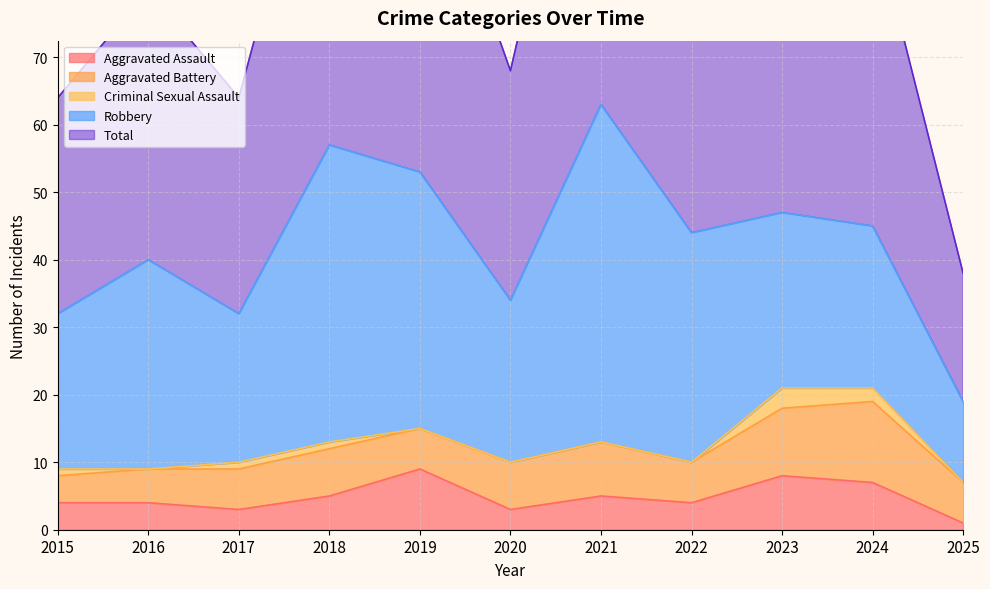

Reading left to right, extract all data points from this chart.

Aggravated Assault: 4	4	3	5	9	3	5	4	8	7	1
Aggravated Battery: 4	5	6	7	6	7	8	6	10	12	6
Criminal Sexual Assault: 1	0	1	1	0	0	0	0	3	2	0
Robbery: 23	31	22	44	38	24	50	34	26	24	12
Total: 32	40	32	57	53	34	63	44	47	46	19